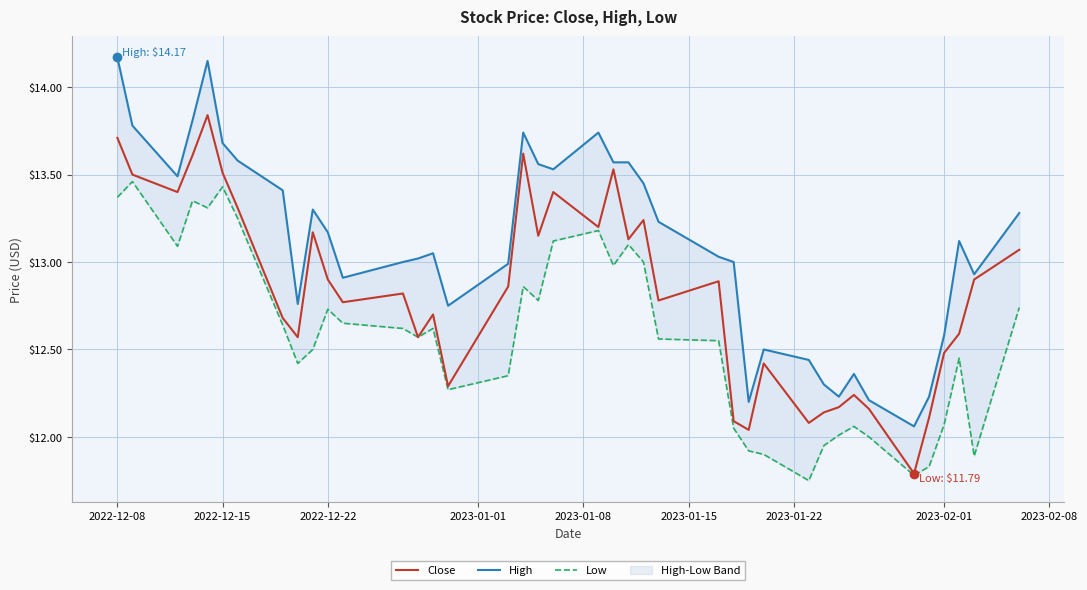

What is the minimum value for Close?

11.8